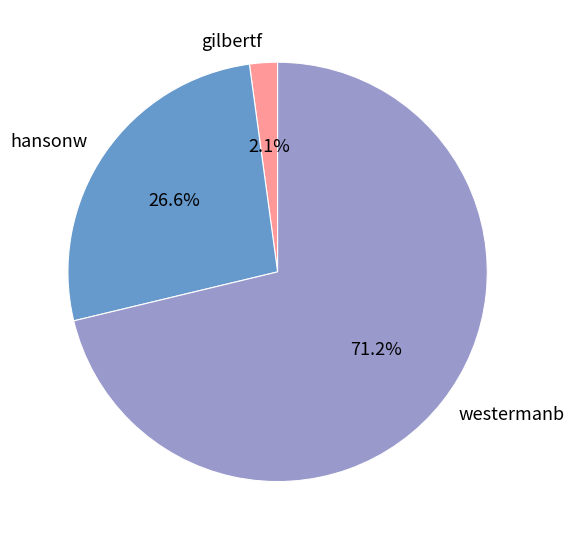

Which slice is the smallest?

gilbertf